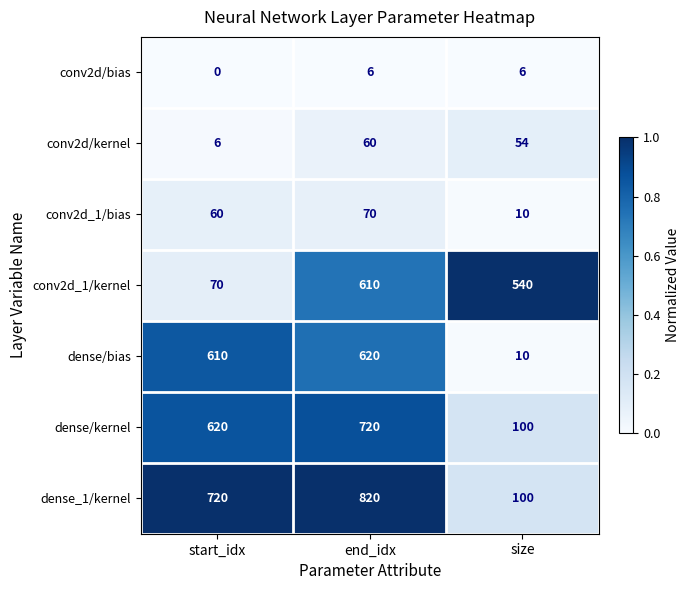

What is the minimum value for dense/kernel?

100